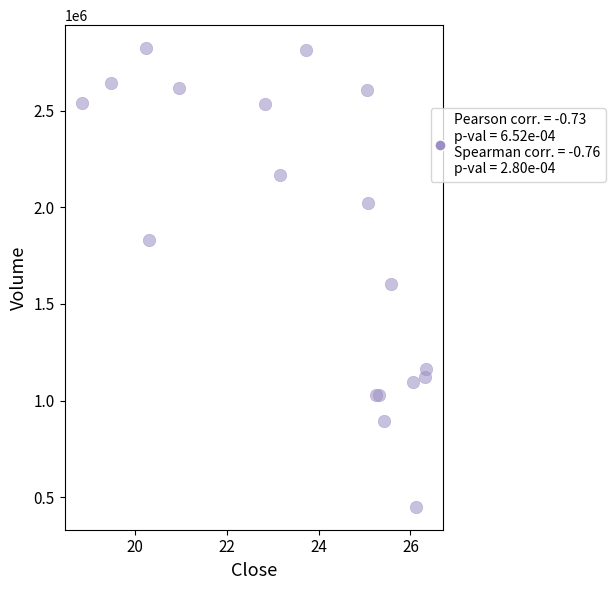

What Y value in the scatter plot is closest to 1637300?

1602100